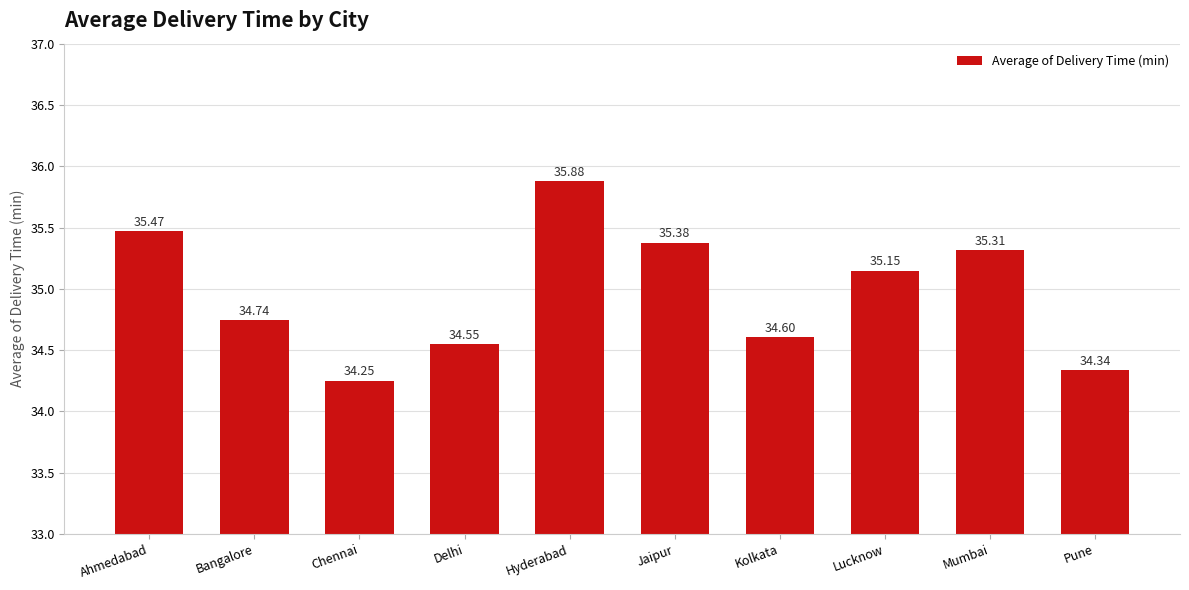

What is the change in value from Kolkata to Lucknow?

+0.5